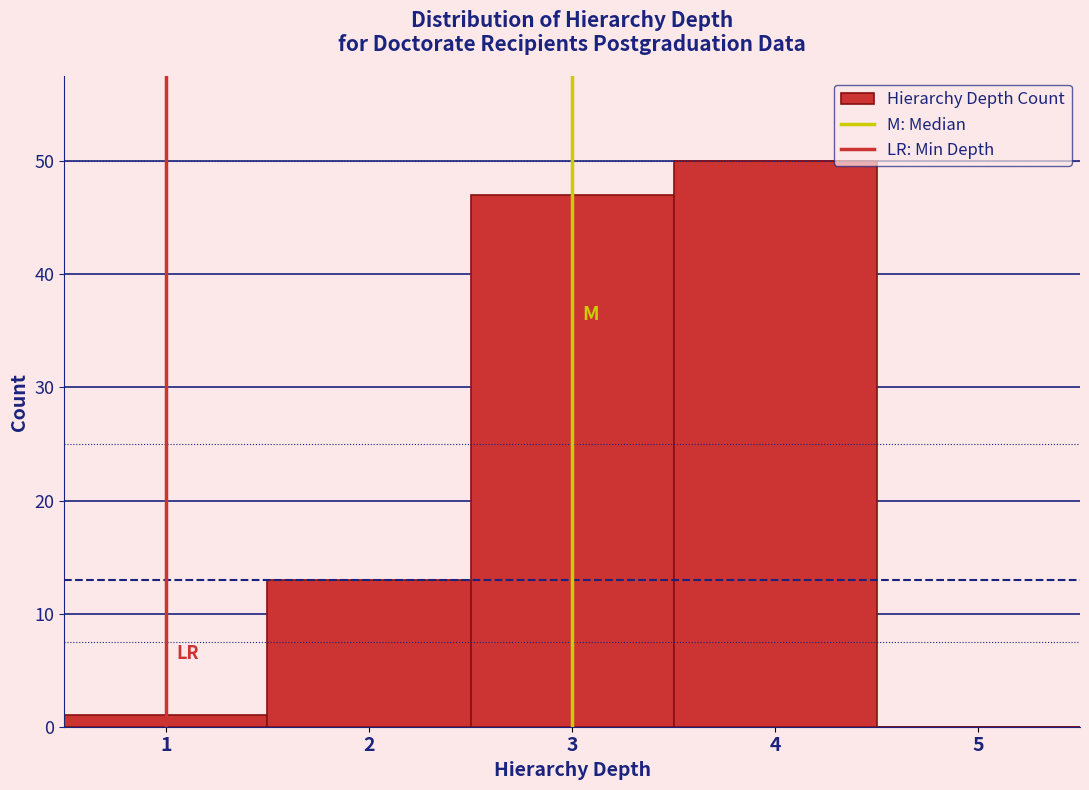

Reading left to right, transcribe this chart: for each bar, give the range it covers on the x-axis and its height. The values are not printed on the chart, so give them approximately, as read against the axis.

0.5 to 1.5: 1
1.5 to 2.5: 13
2.5 to 3.5: 47
3.5 to 4.5: 50
4.5 to 5.5: 0